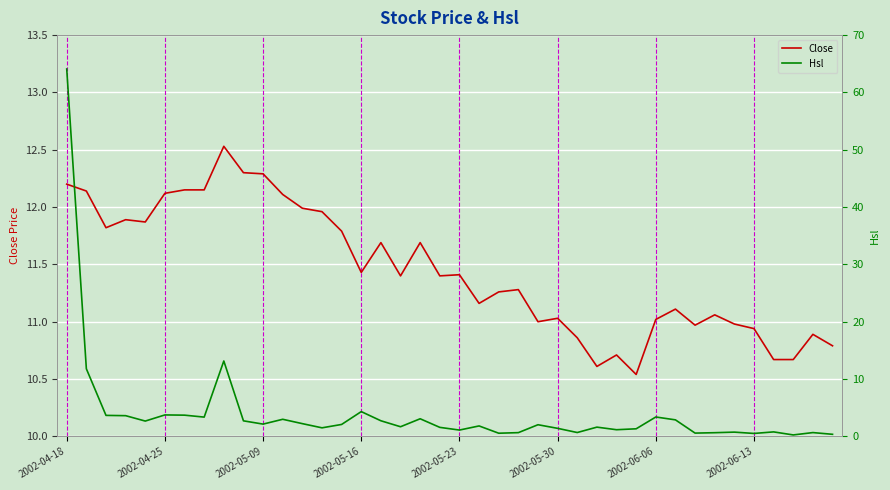

How many interior local valleys does the Hsl series have?

12